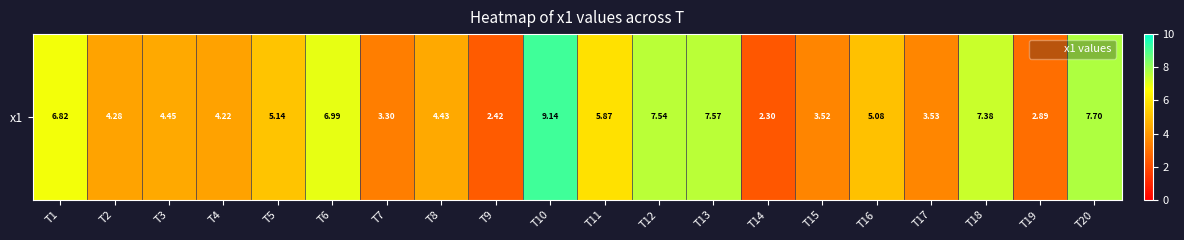

Reading left to right, what are all the values shown in this chart?

6.8	4.3	4.5	4.2	5.1	7.0	3.3	4.4	2.4	9.1	5.9	7.5	7.6	2.3	3.5	5.1	3.5	7.4	2.9	7.7